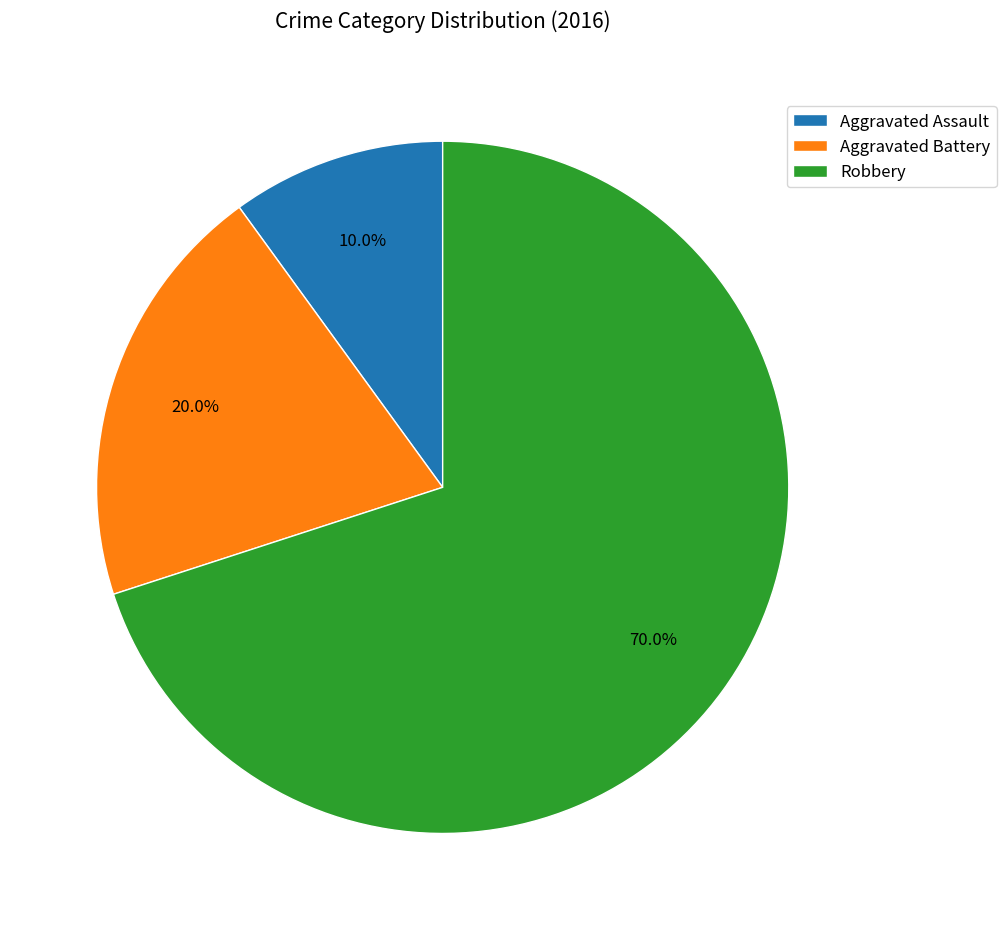

To the nearest percent, what is the combined percentage of Aggravated Battery and Robbery?

90%